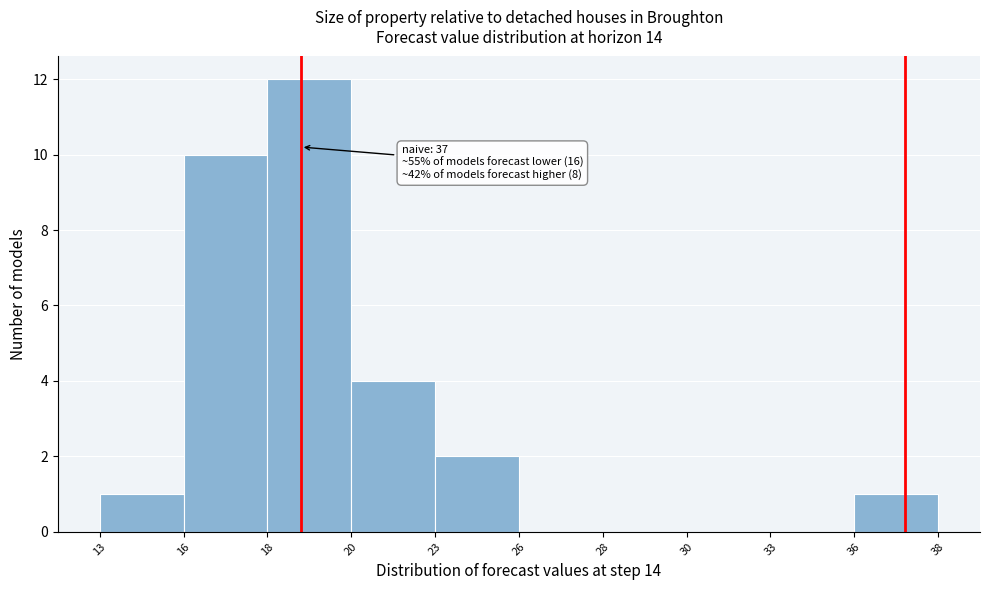

Reading right to left, what are all the values shown in this chart?

36=1	33=0	30=0	28=0	26=0	23=2	20=4	18=12	16=10	13=1